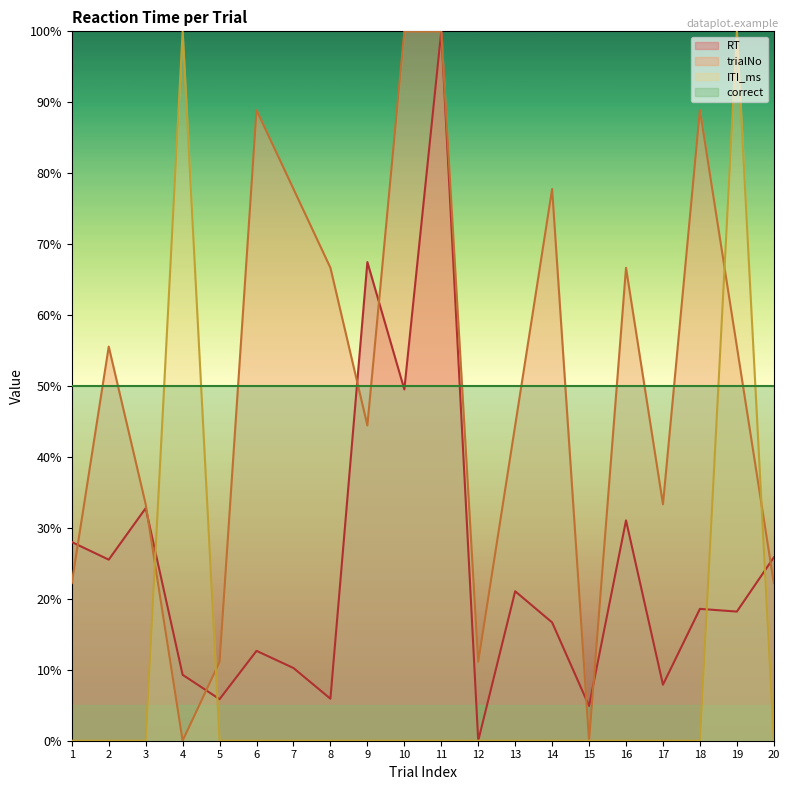

How many lines are shown in the chart?

4